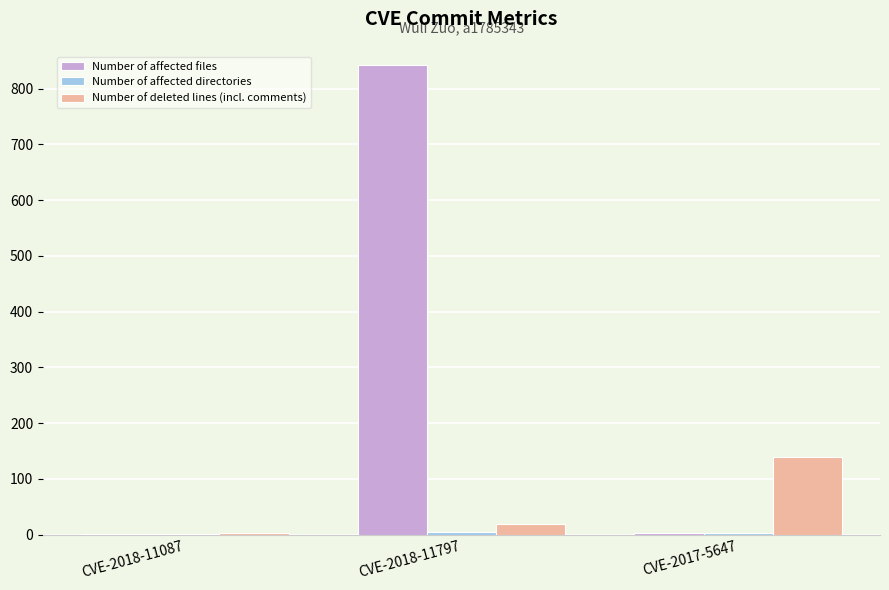

At which category is the sum across all series the highest?

CVE-2018-11797